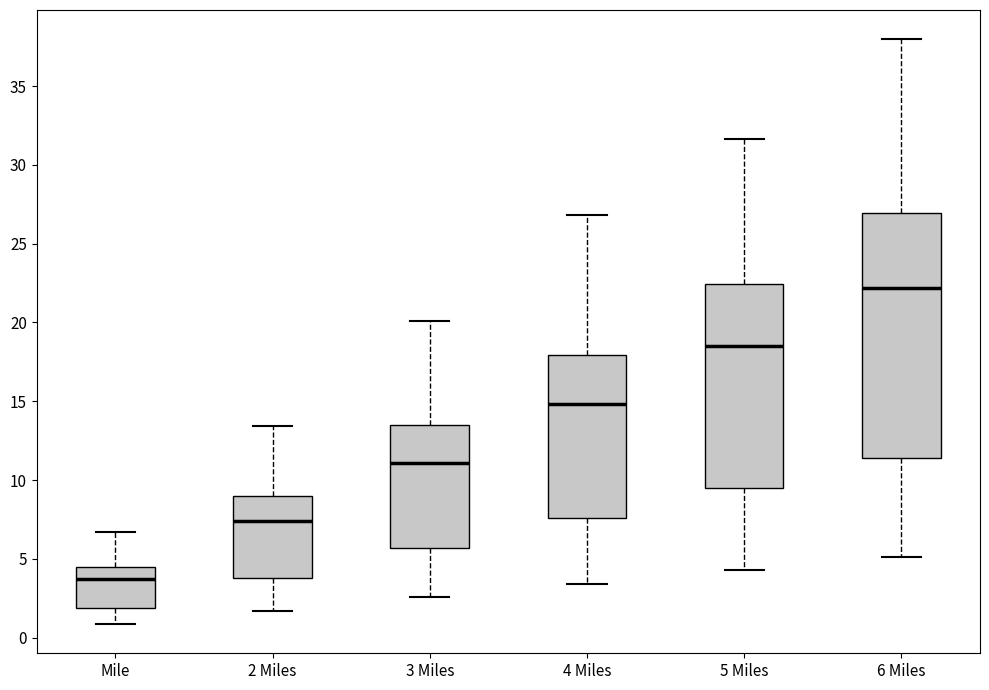

Which box is the tallest, from its lower edge to its upper edge?

6 Miles